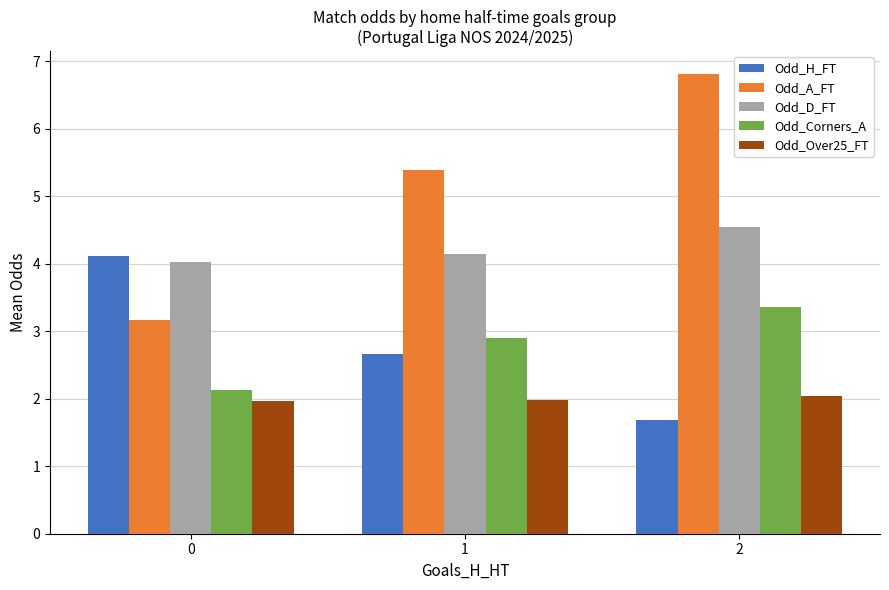

Is it true that Odd_A_FT equals 3.2 at 0?

True